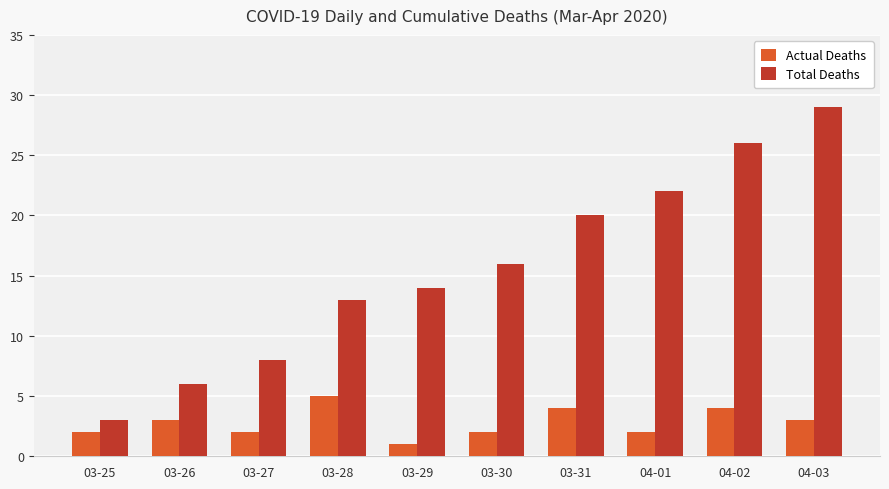

Reading left to right, list all the values displayed in this chart.

Actual Deaths: 2	3	2	5	1	2	4	2	4	3
Total Deaths: 3	6	8	13	14	16	20	22	26	29